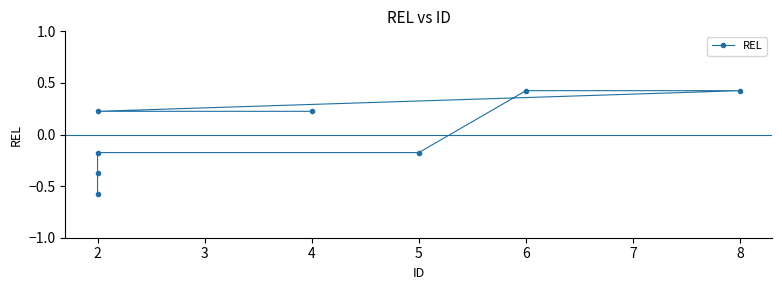

Reading left to right, what are all the values shown in this chart?

-0.6	-0.4	-0.2	-0.2	0.4	0.4	0.2	0.2